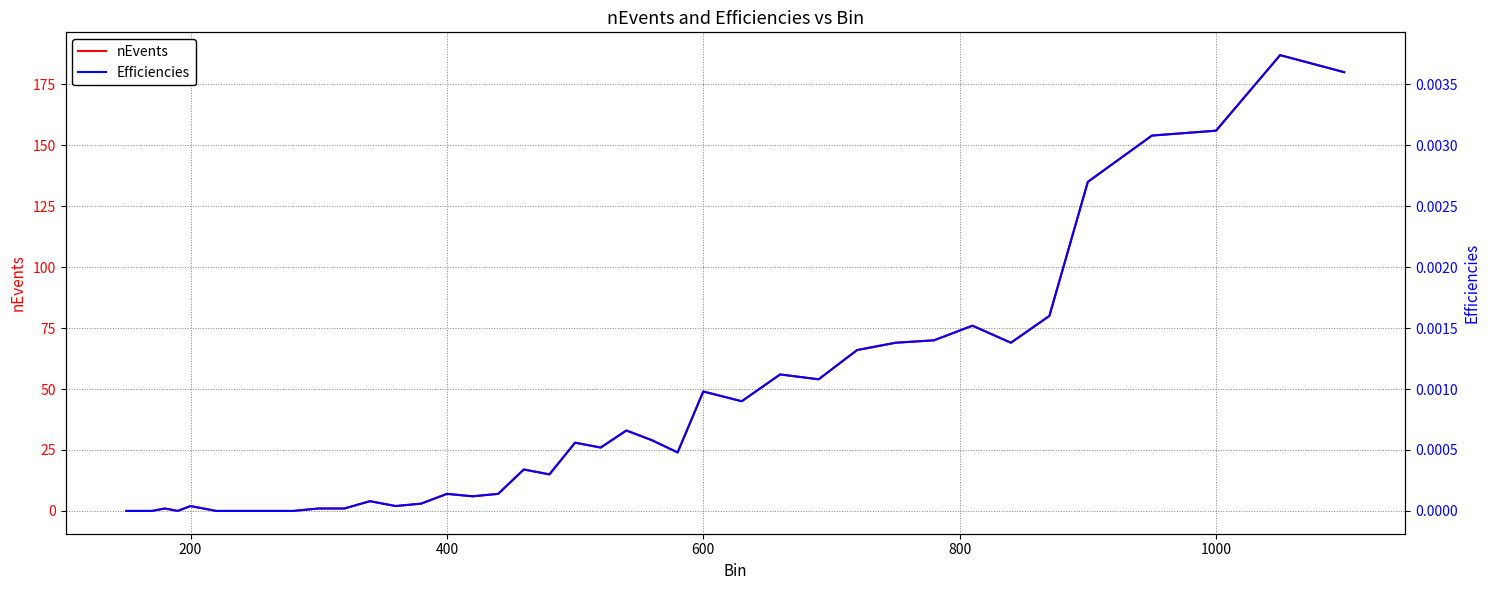

What is the highest value of the nEvents series?

187